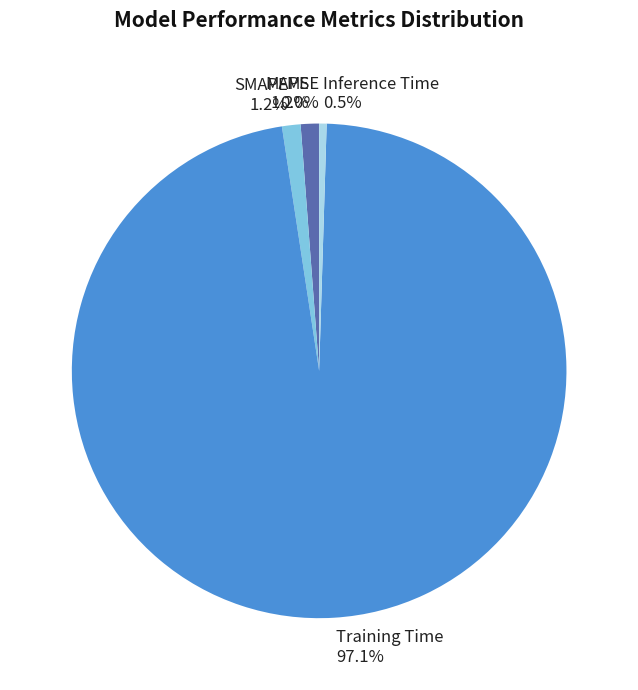

What is the majority slice?

Training Time